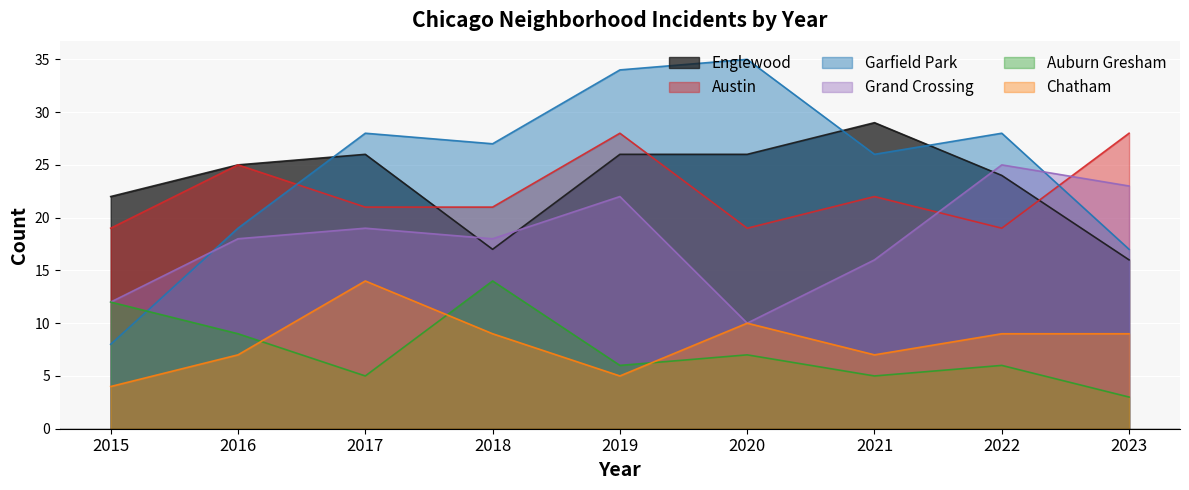

What is the average value of the Auburn Gresham series?

7